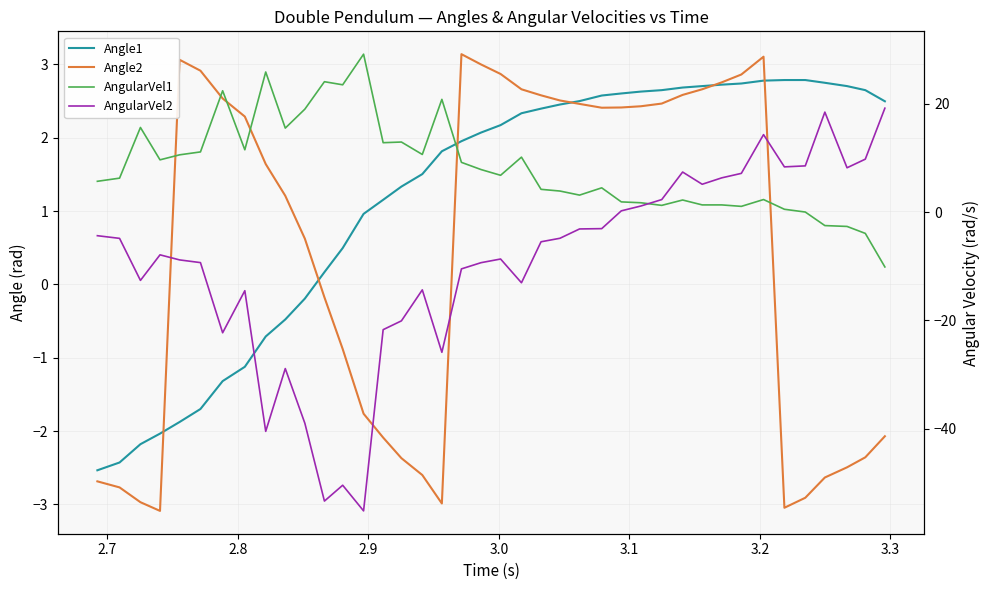

Which series ends up on top after the final intersection of Angle1 and Angle2?

Angle1